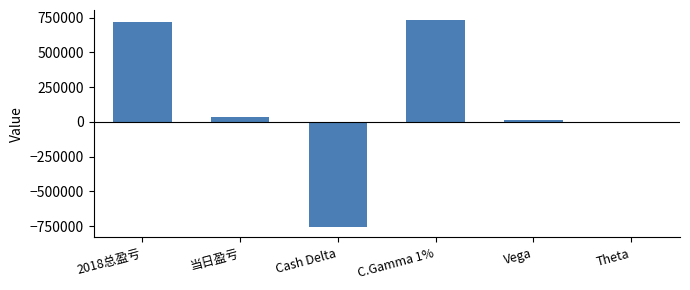

At which label is the value closest to -12649?

Theta